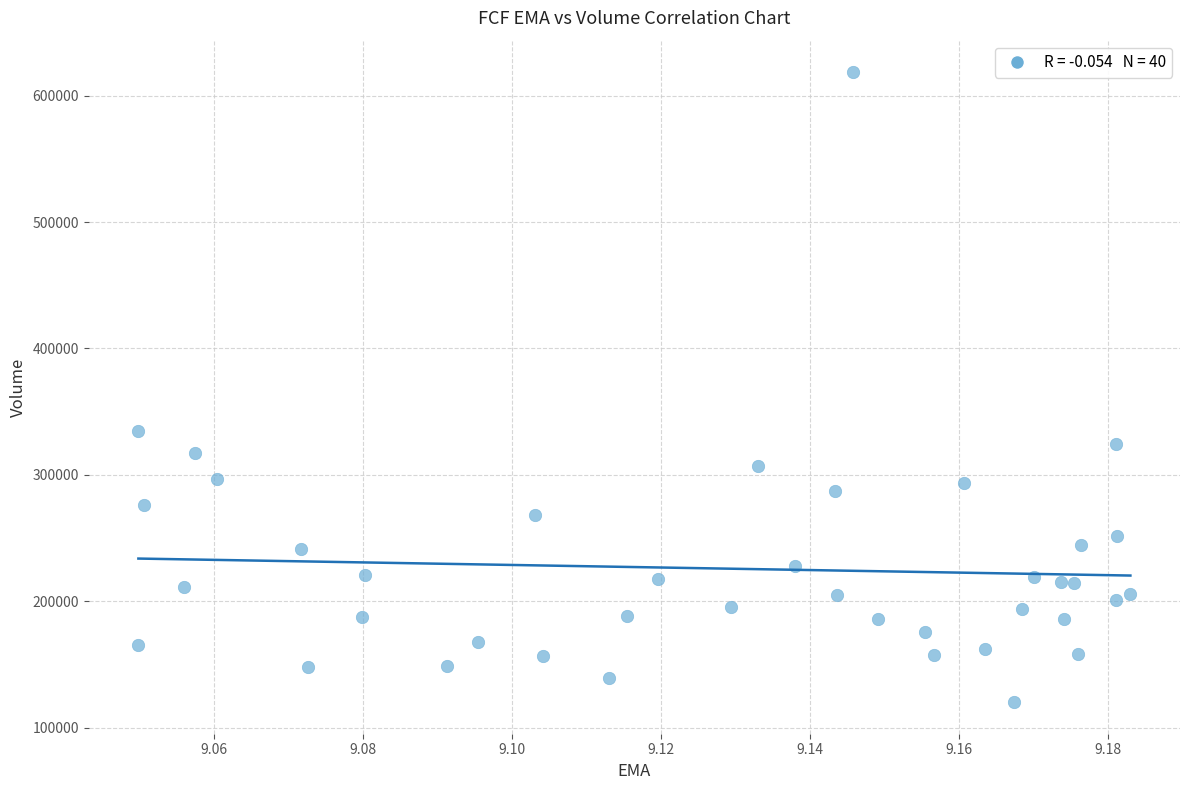

What Y value in the scatter plot is closest to 369400?

335100